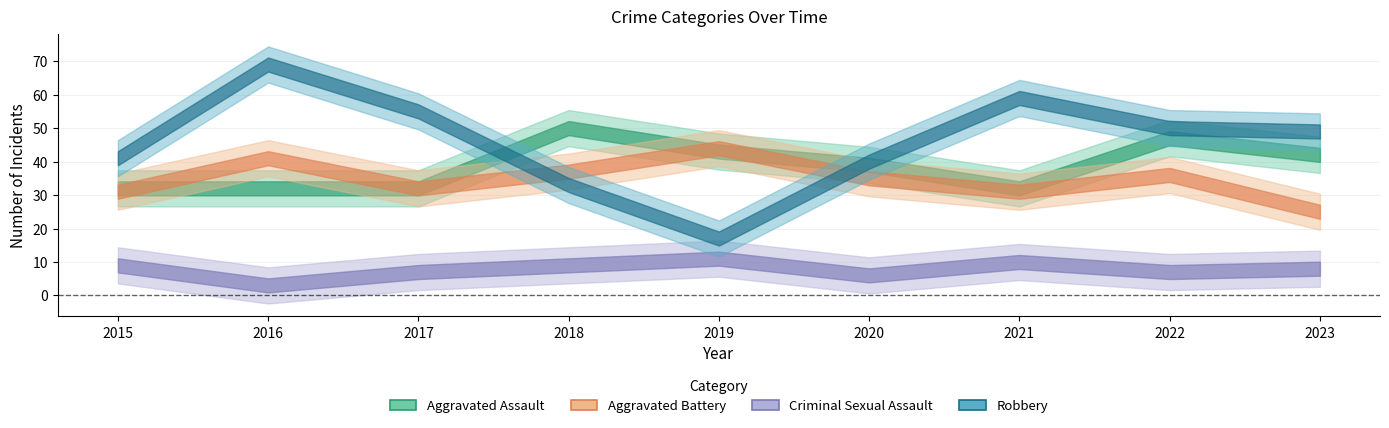

Rank the categories by Aggravated Battery value from lowest to highest.

2023, 2015, 2021, 2017, 2020, 2022, 2018, 2016, 2019